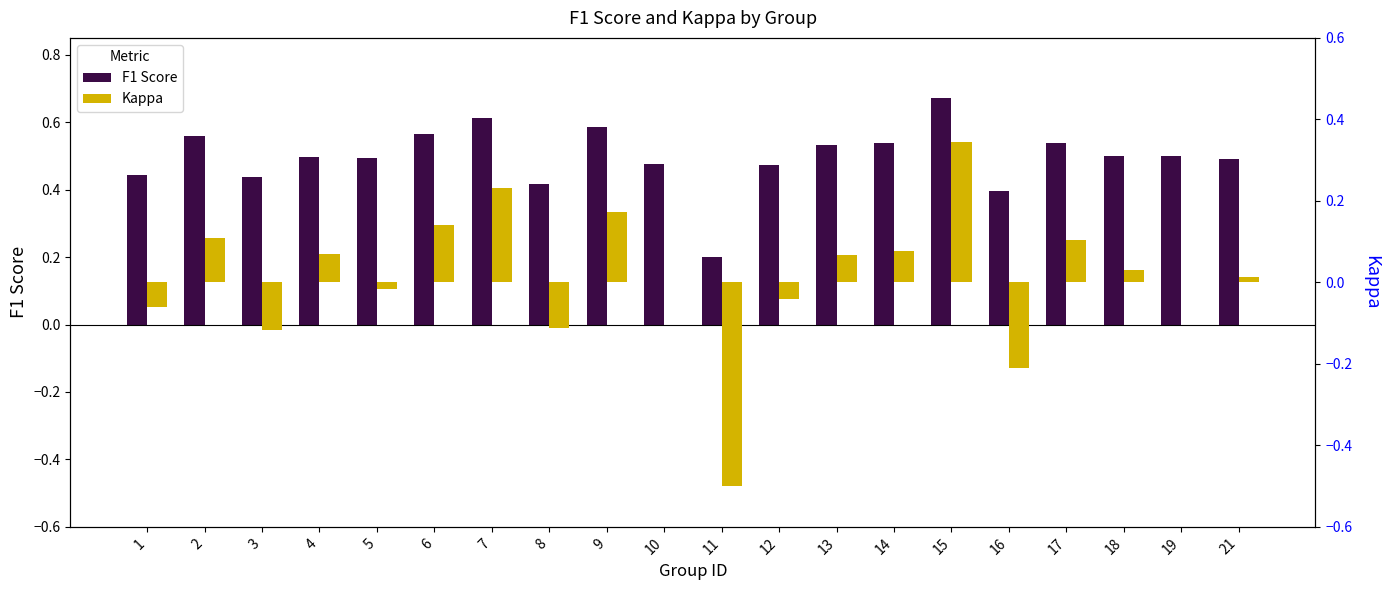

Are the bars horizontal?

No